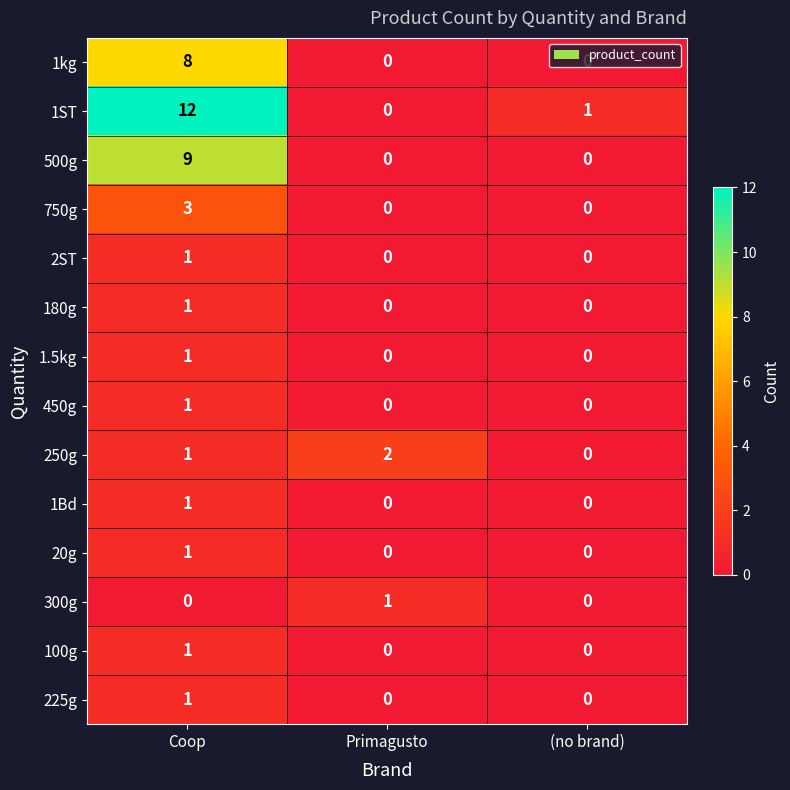

What is the difference between the 1kg values at Coop and Primagusto?

8